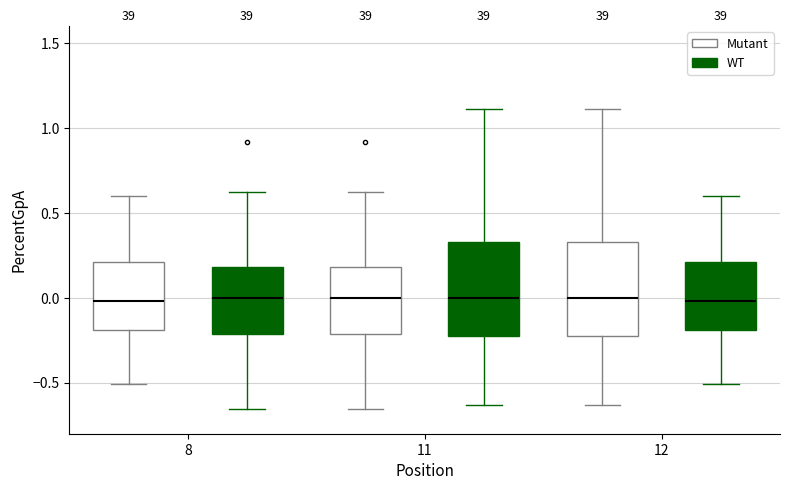

Where does the upper whisker of the box for 8 (WT) end on the y-axis? The values are not printed on the chart, so give them approximately, as read against the axis.

0.65